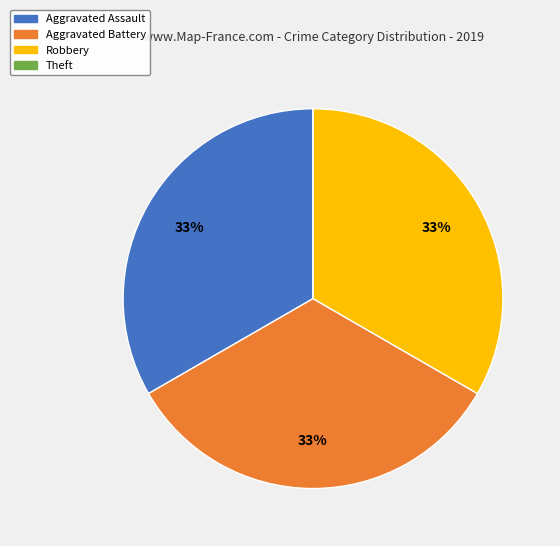

Is the sum of Aggravated Battery and Robbery greater than half?

Yes